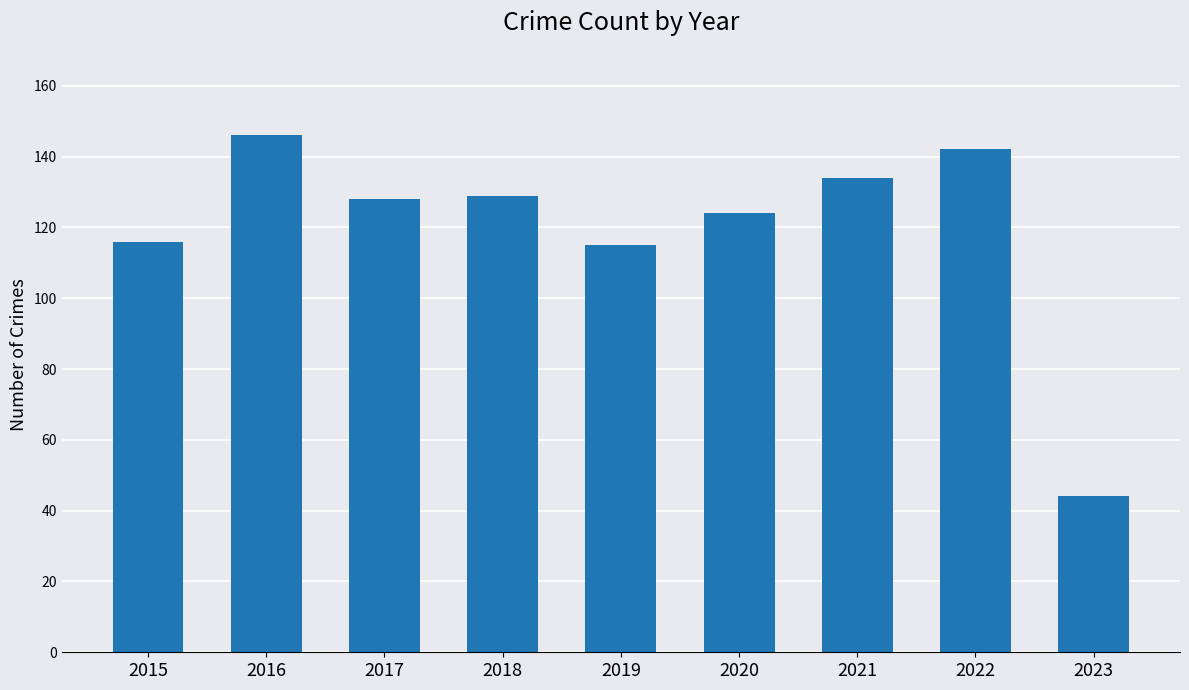

Which has a higher value, 2018 or 2021?

2021